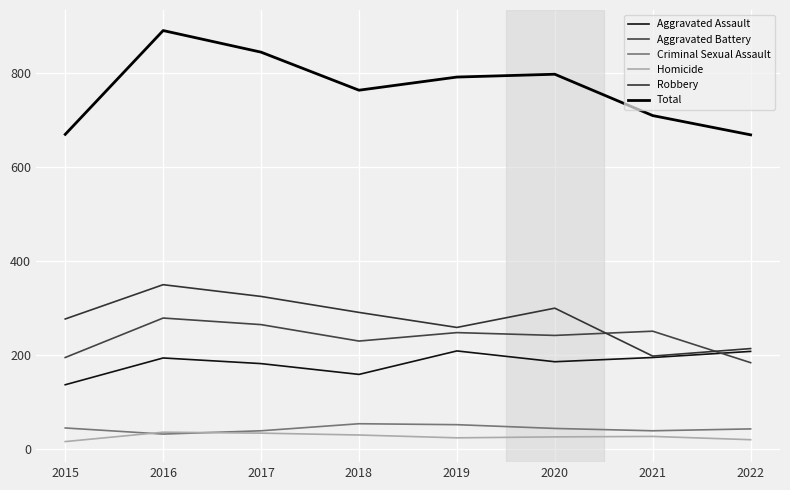

Reading left to right, what are all the values shown in this chart?

Aggravated Assault: 2015=137	2016=194	2017=182	2018=159	2019=209	2020=186	2021=195	2022=208
Aggravated Battery: 2015=195	2016=279	2017=265	2018=230	2019=248	2020=242	2021=251	2022=184
Criminal Sexual Assault: 2015=45	2016=32	2017=39	2018=54	2019=52	2020=44	2021=39	2022=43
Homicide: 2015=16	2016=36	2017=34	2018=30	2019=24	2020=26	2021=27	2022=20
Robbery: 2015=277	2016=350	2017=325	2018=291	2019=259	2020=300	2021=198	2022=214
Total: 2015=670	2016=891	2017=845	2018=764	2019=792	2020=798	2021=710	2022=669